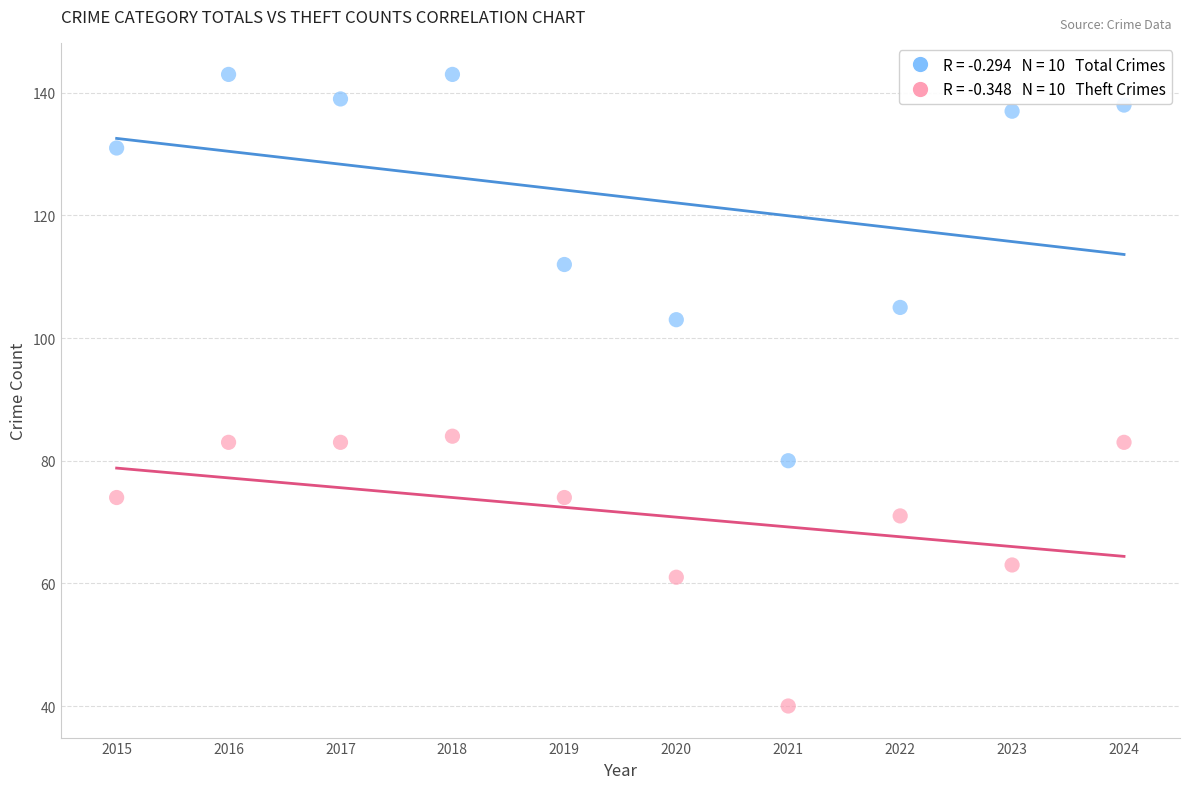

Across all data points, what is the range of Y values (max minus min)?

103